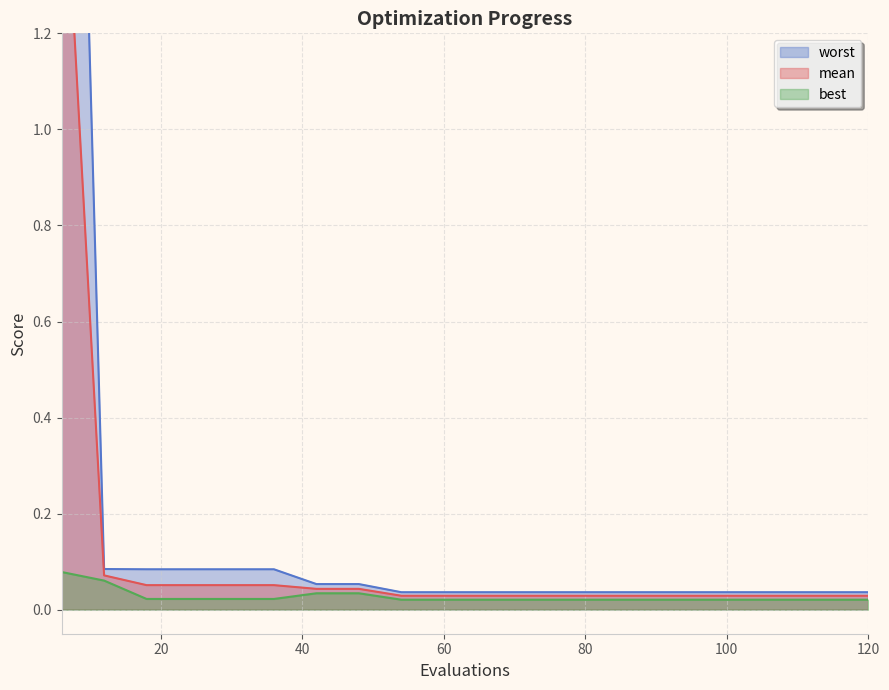

At how many categories does at least one series exceed 0?

20